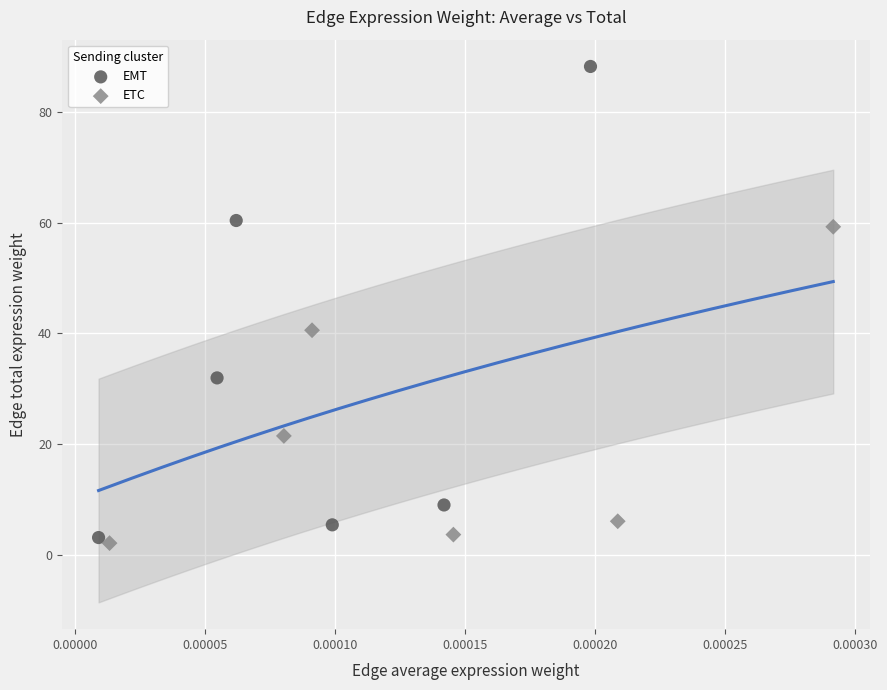

Which series has the widest spread of Y values?

EMT